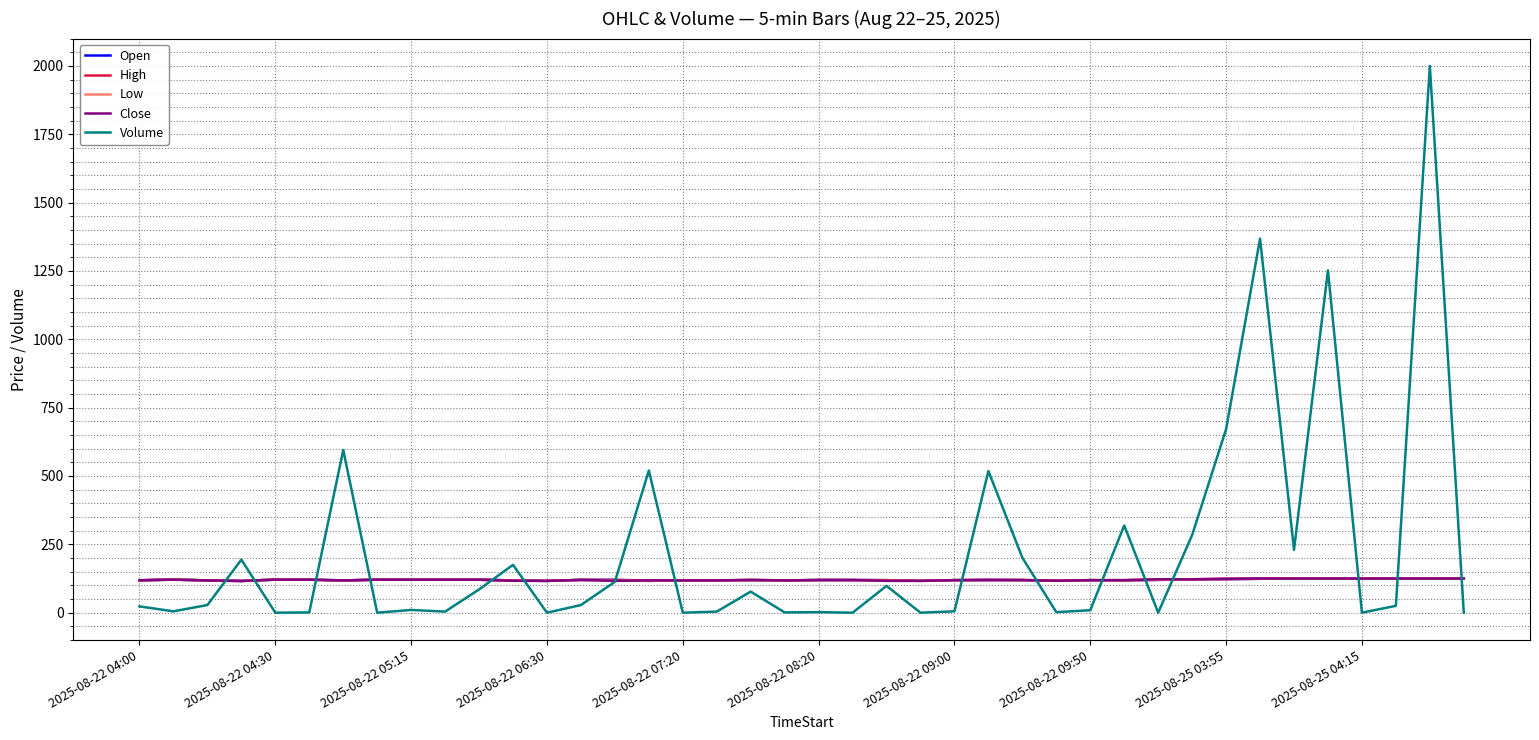

What is the greatest value displayed?

2000.0